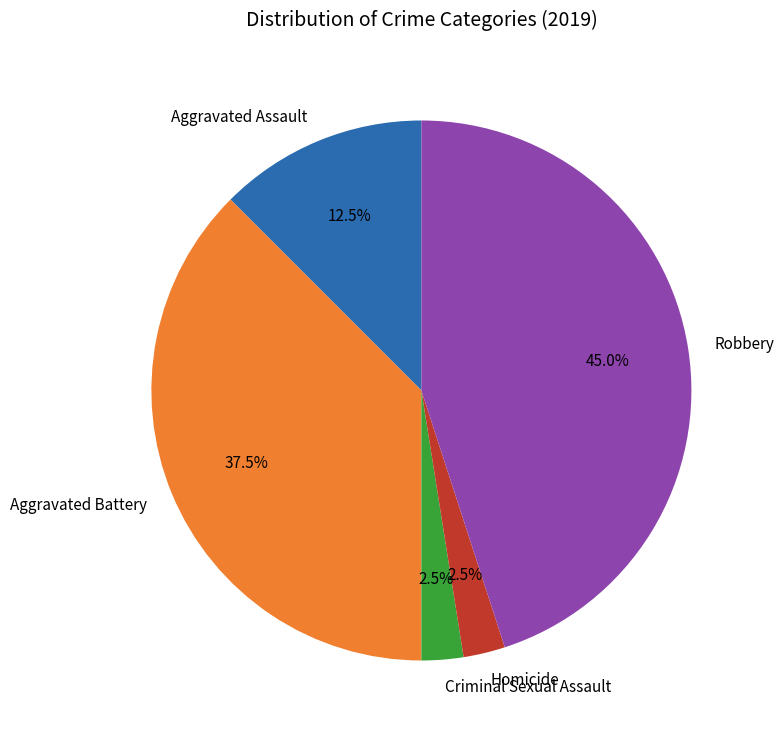

True or false: Criminal Sexual Assault accounts for 14% of the total.

False